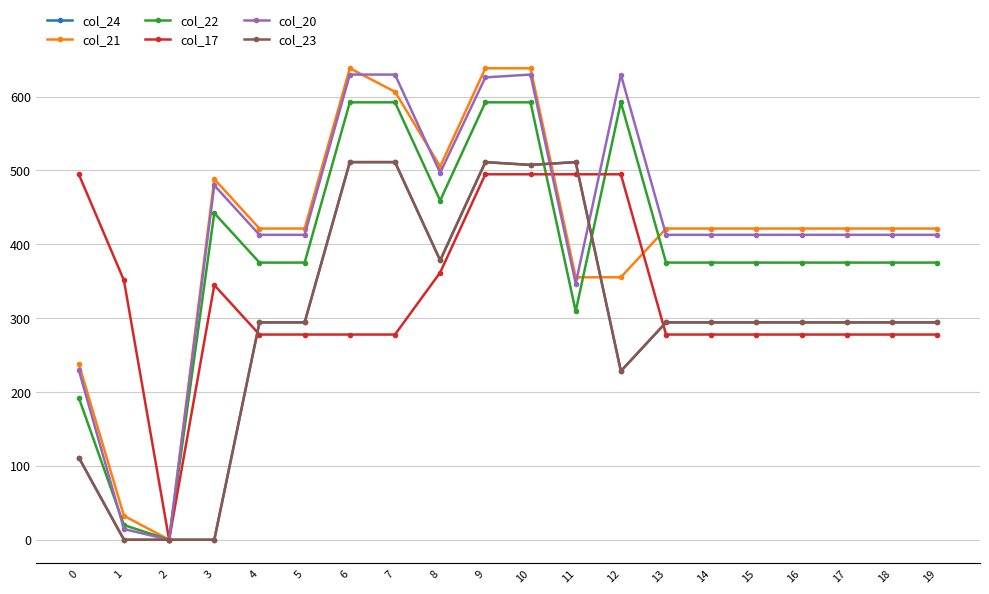

Between which two adjacent categories do col_17 and col_23 first intersect?

3 and 4